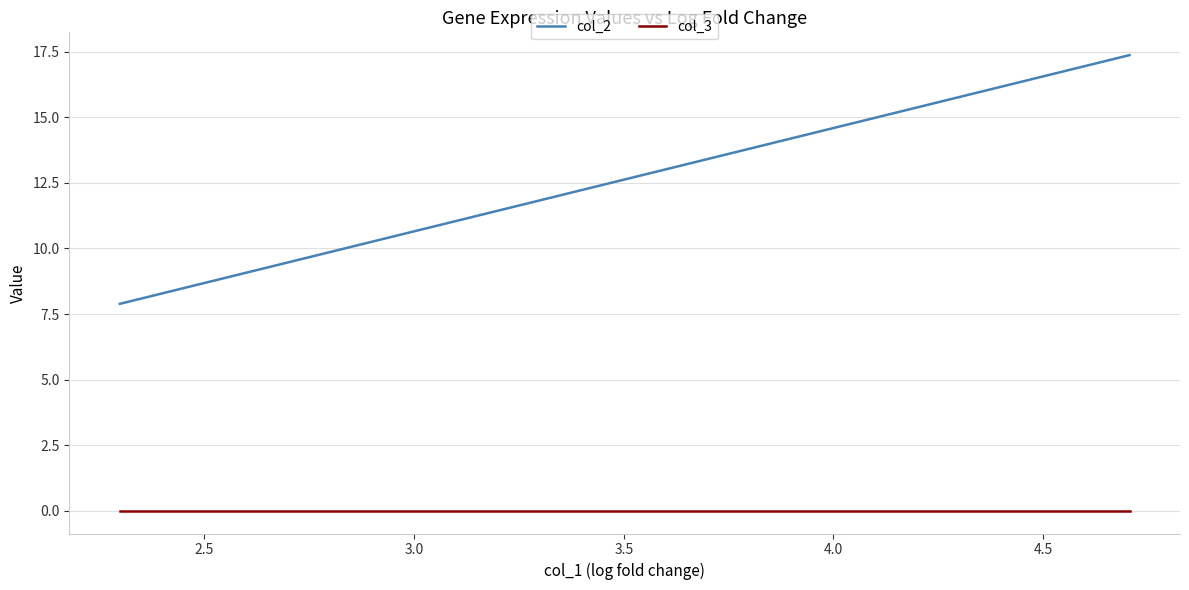

Is the value of col_3 at 7 greater than the value of col_2 at 3.0?

No